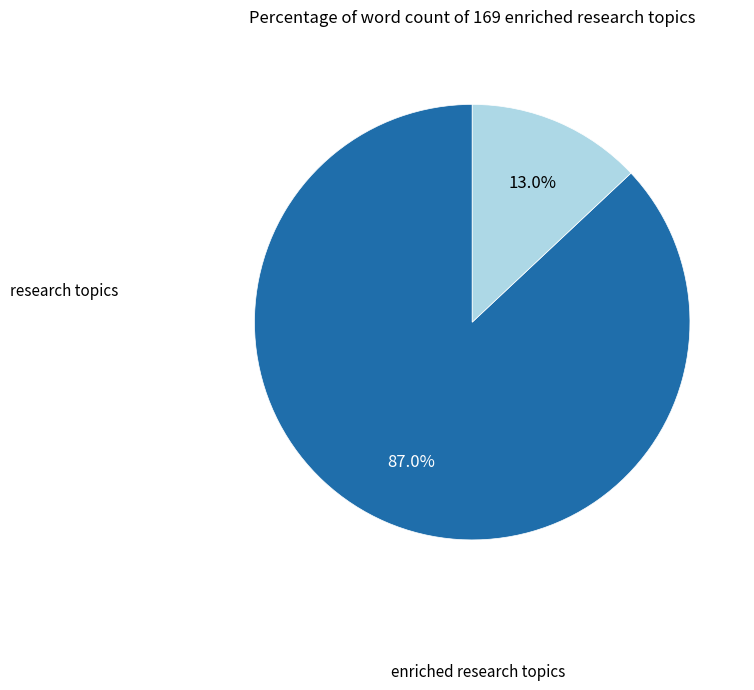

To the nearest percent, what is the average slice percentage?

50%